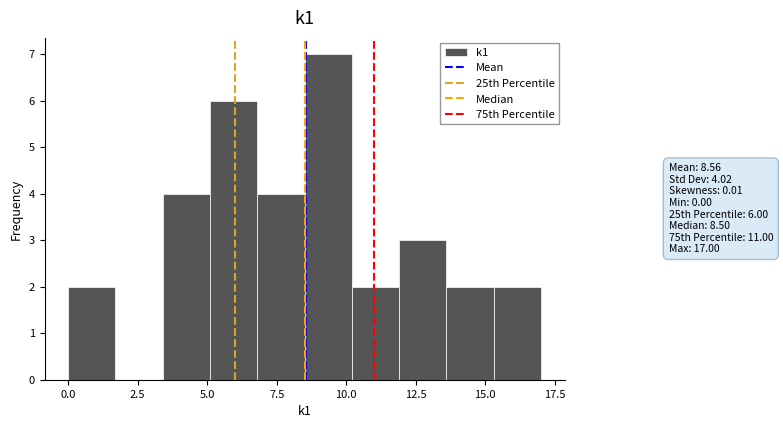

Read against the x-axis, roughly where is the centre of the tallest bar?

9.5